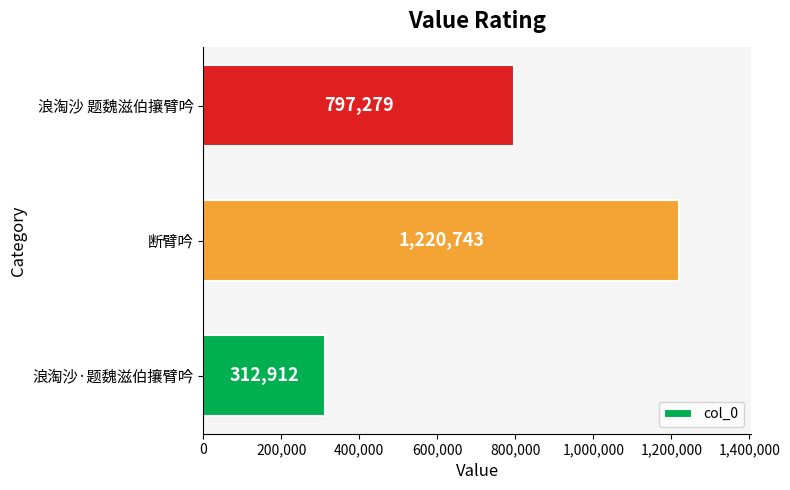

List the labels in order of value, smallest first.

浪淘沙·题魏滋伯攘臂吟, 浪淘沙 题魏滋伯攘臂吟, 断臂吟